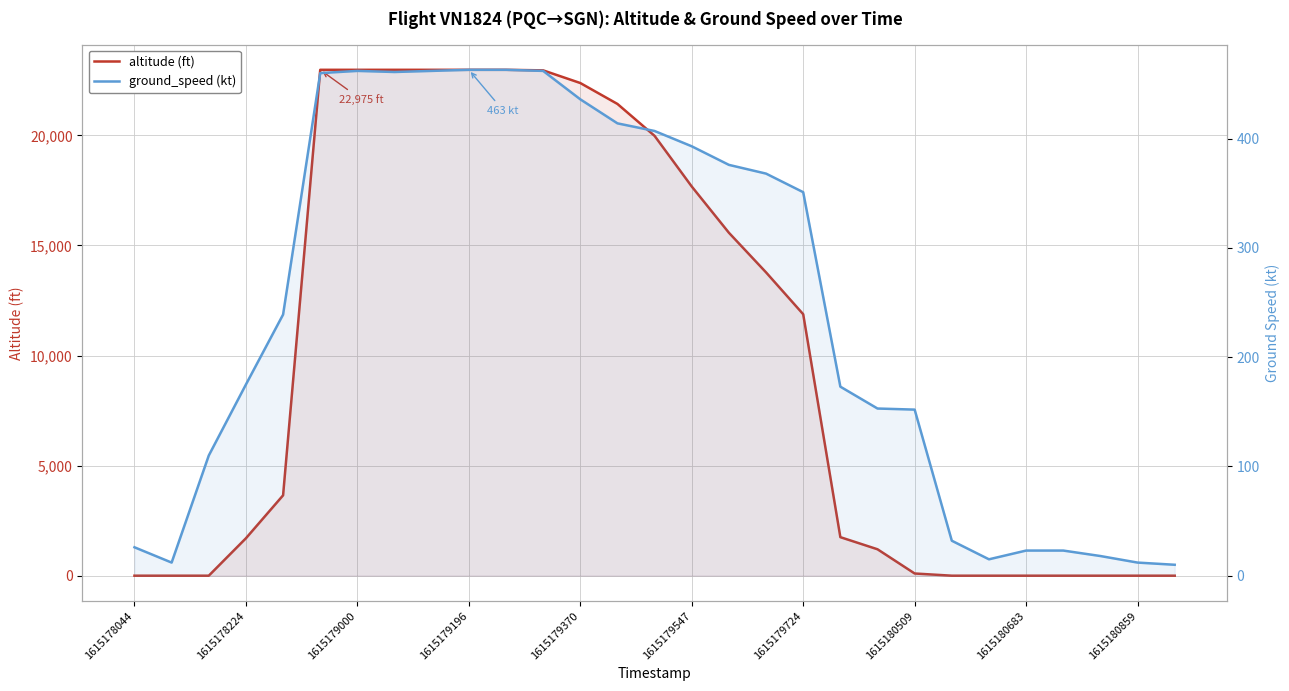

Rank the series by their maximum value, from lowest to highest.

ground_speed (kt), altitude (ft)